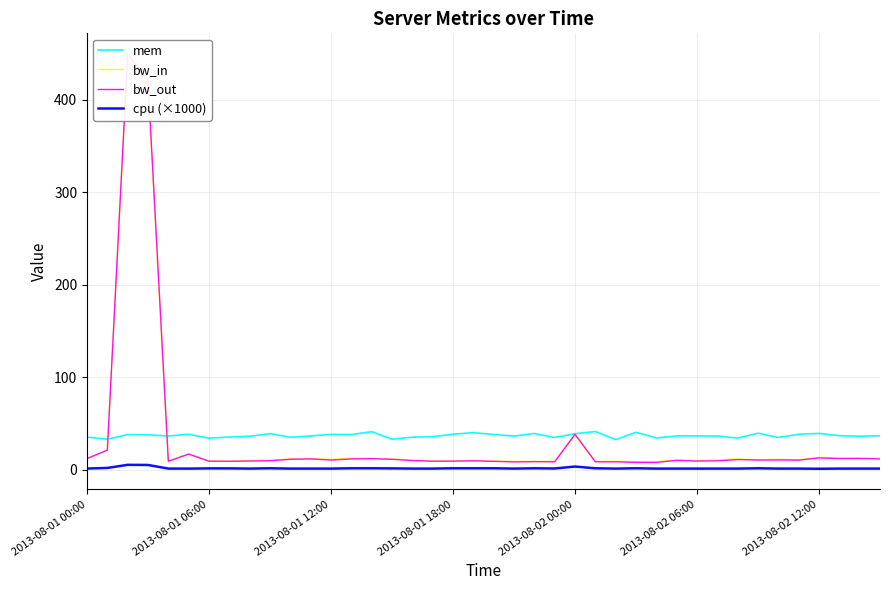

Is it true that bw_out equals 3.7 at 27?

False